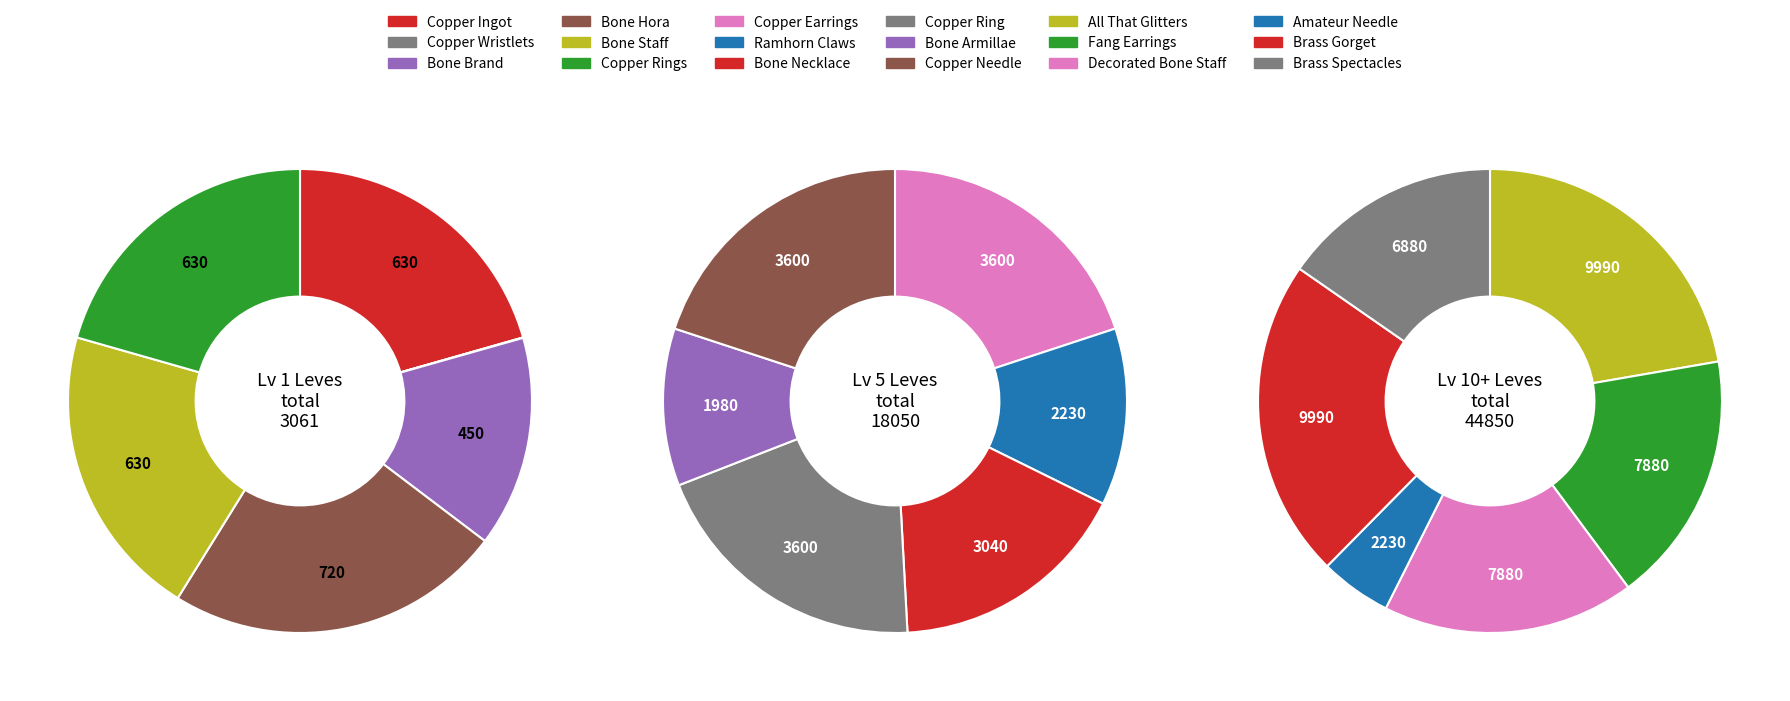

True or false: Copper Needle accounts for 1% of the total.

False